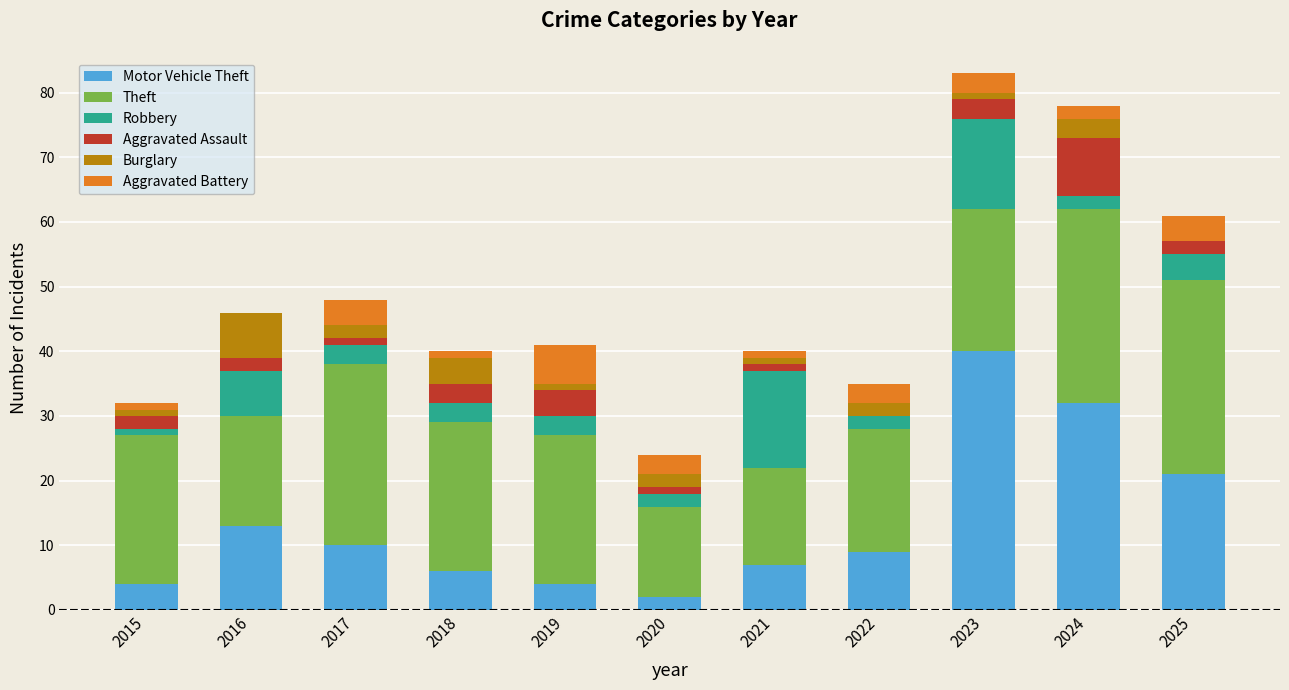

What is the total value across all series at 2022?

35